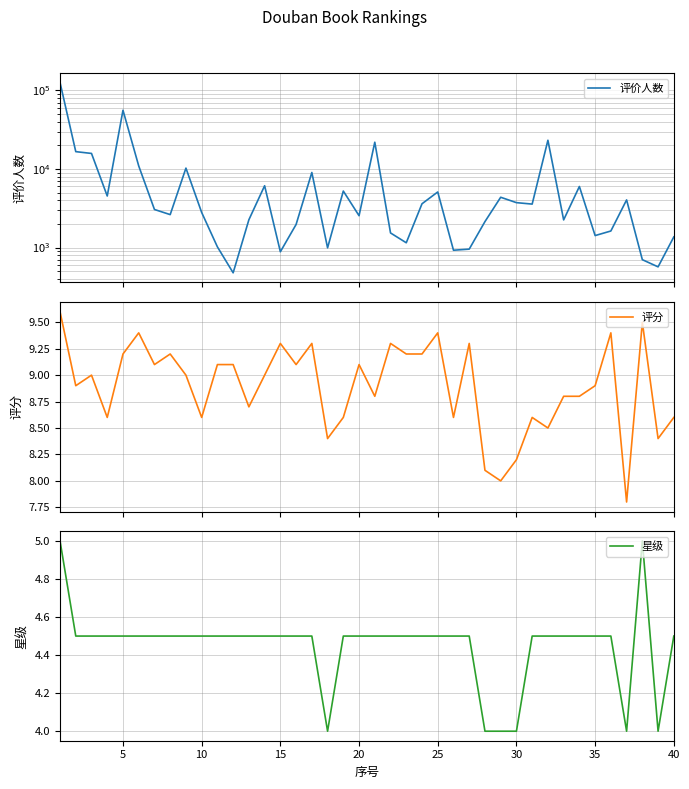

What is the minimum value for 评分?

7.8